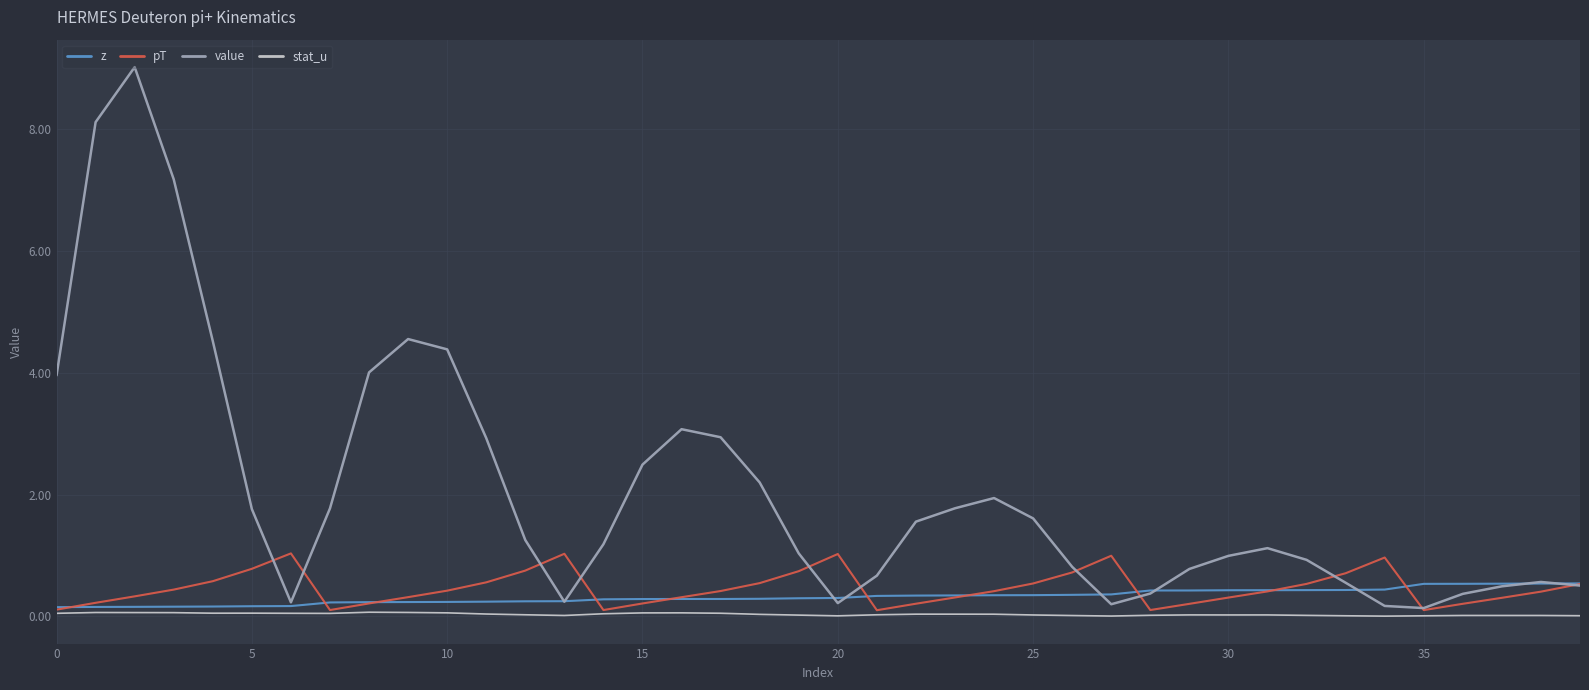

What is the maximum value shown in the chart?

9.0